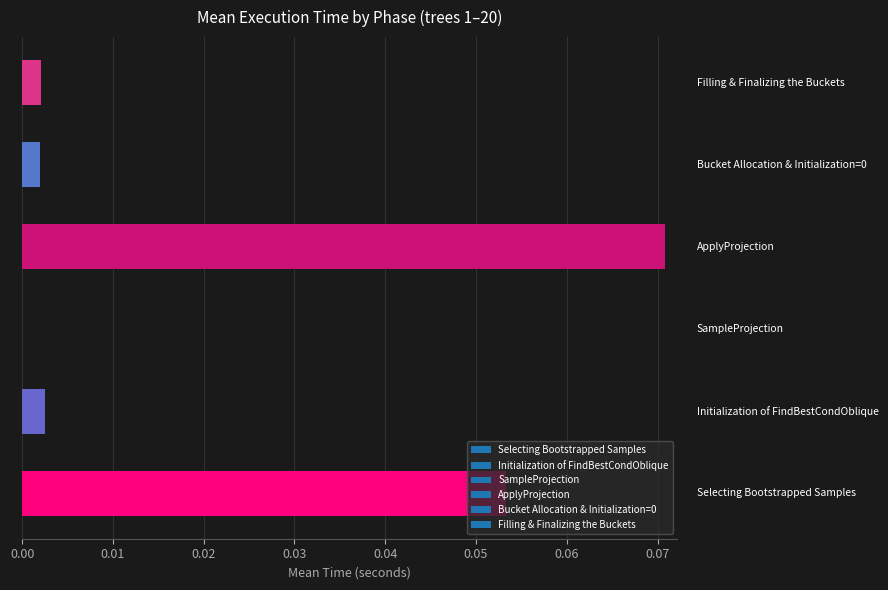

At which category does the chart reach its peak across all series?

3